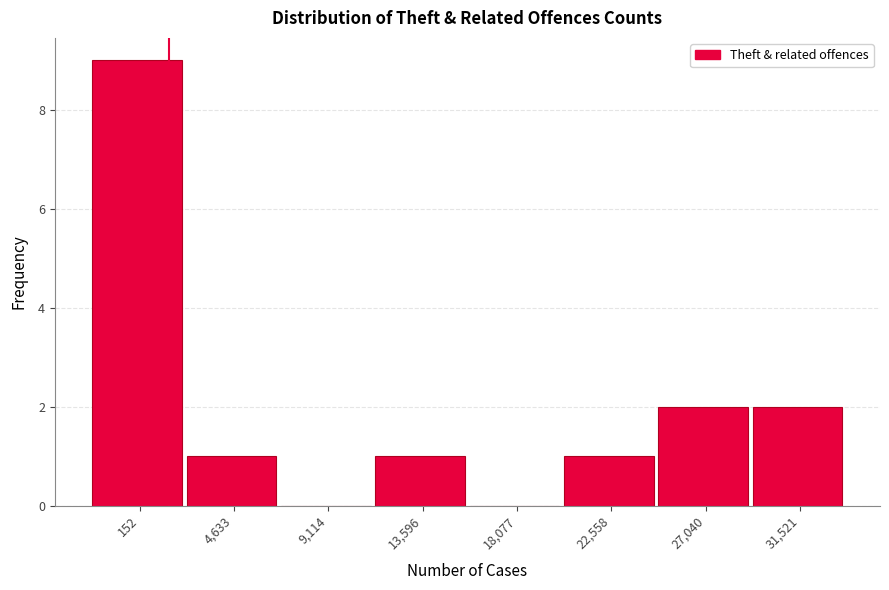

Reading right to left, extract all data points from this chart.

31,521=2	27,040=2	22,558=1	18,077=0	13,596=1	9,114=0	4,633=1	152=9